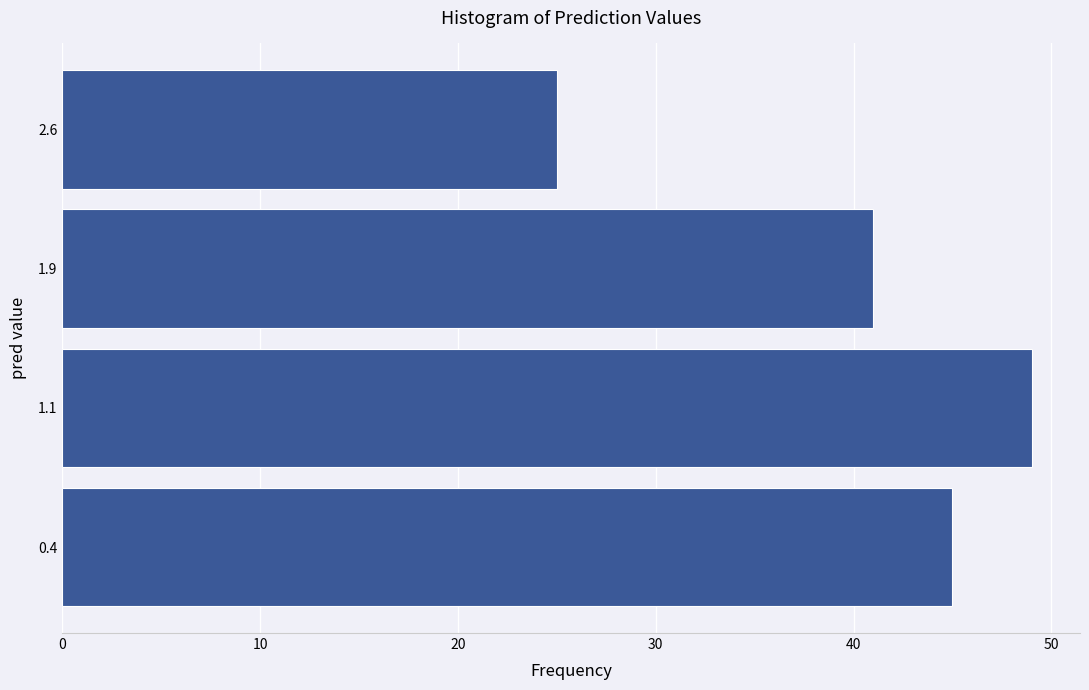

Reading bottom to top, list every bar in this chart as the range it spans on the y-axis followed by its length. Neither the bar edges nor the lengths are printed on the chart, so give them approximately, as read against the axes.

0.00 to 0.75: 45
0.75 to 1.50: 49
1.50 to 2.25: 41
2.25 to 3.00: 25